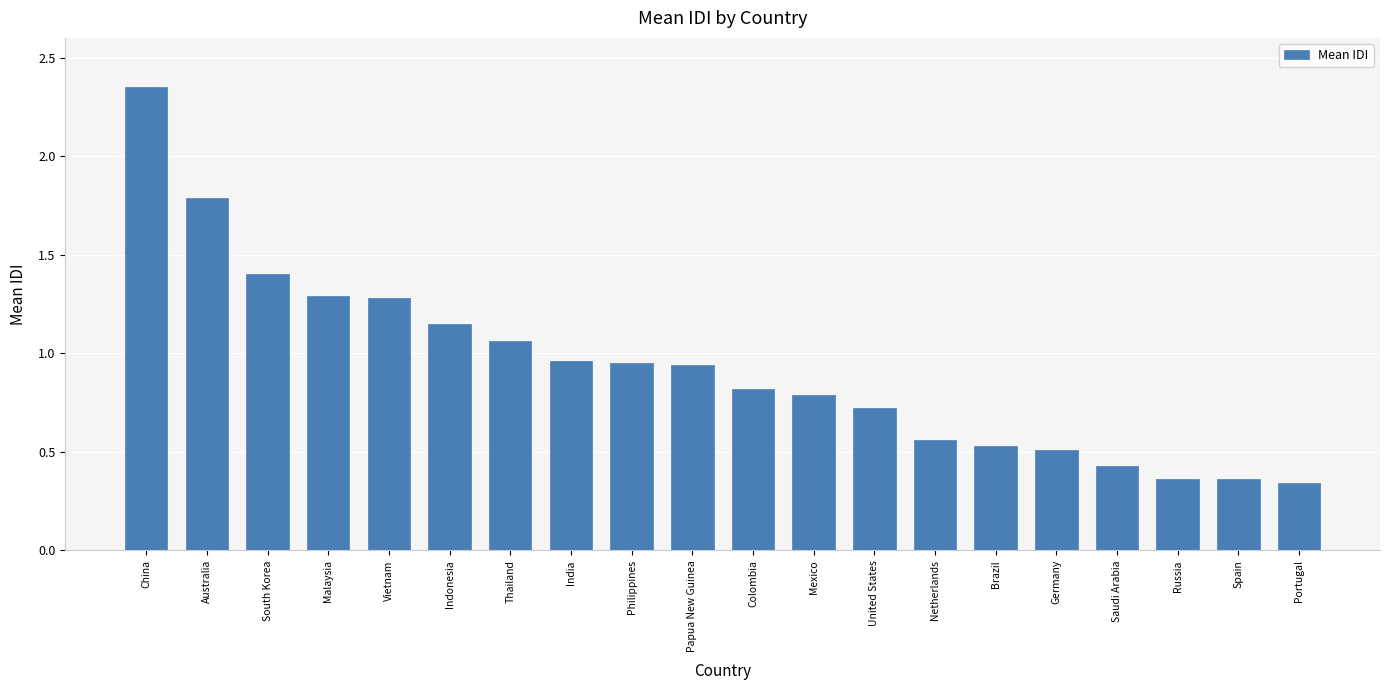

Between Philippines and Vietnam, which is larger?

Vietnam